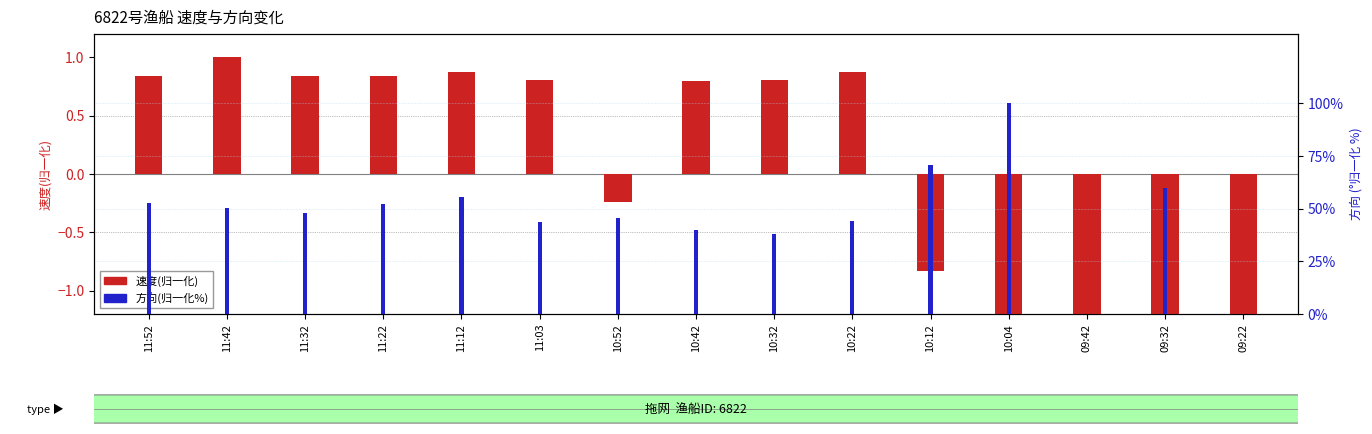

At how many categories does at least one series exceed 31?

13